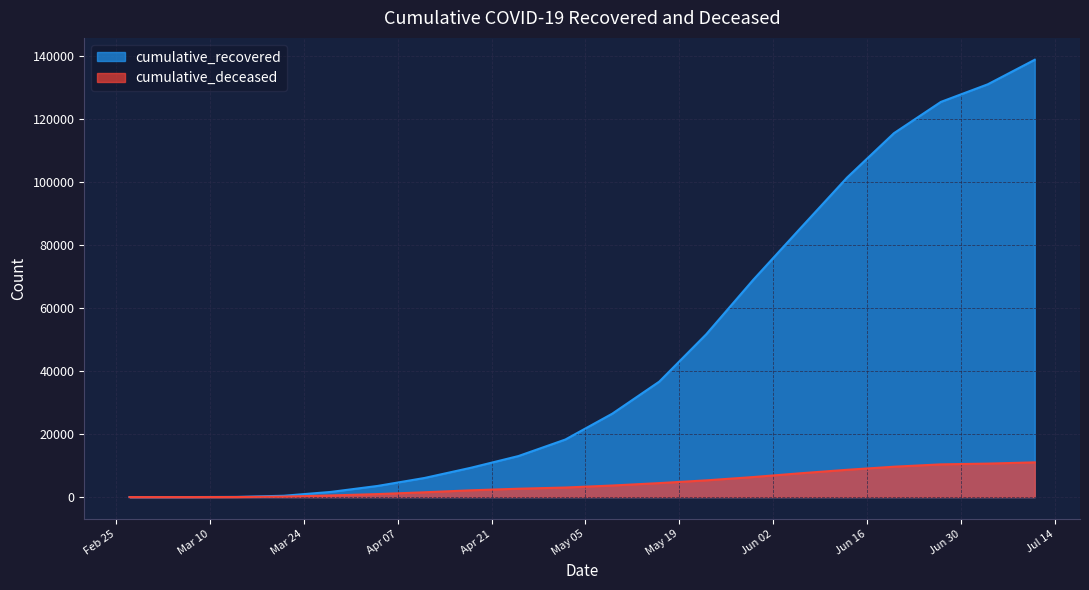

The value of cumulative_recovered at 2020-06-06 is 85231. True or false?

True